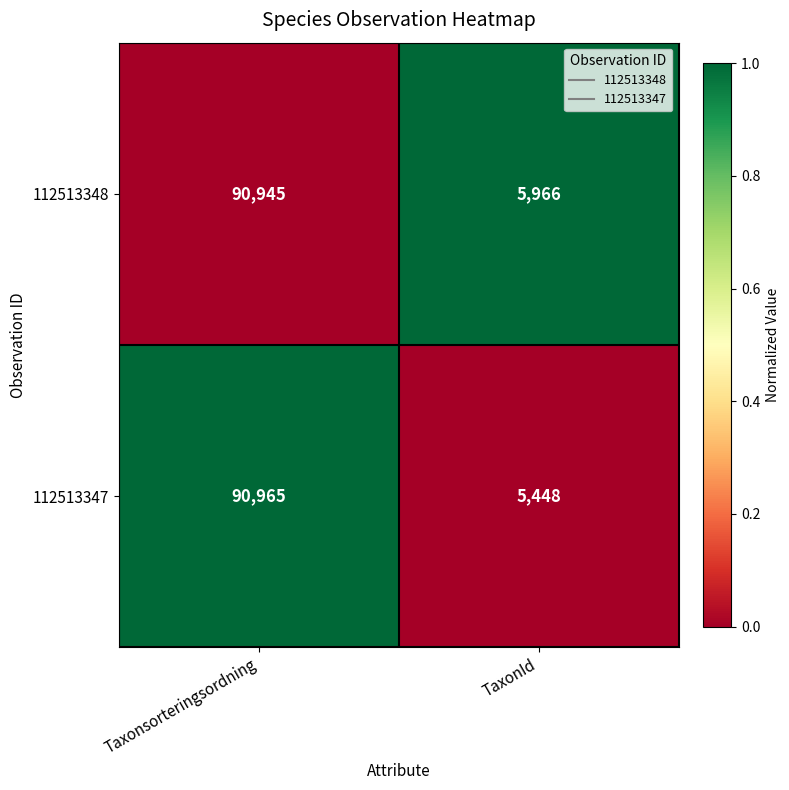

Rank the series by their maximum value, from lowest to highest.

112513348, 112513347